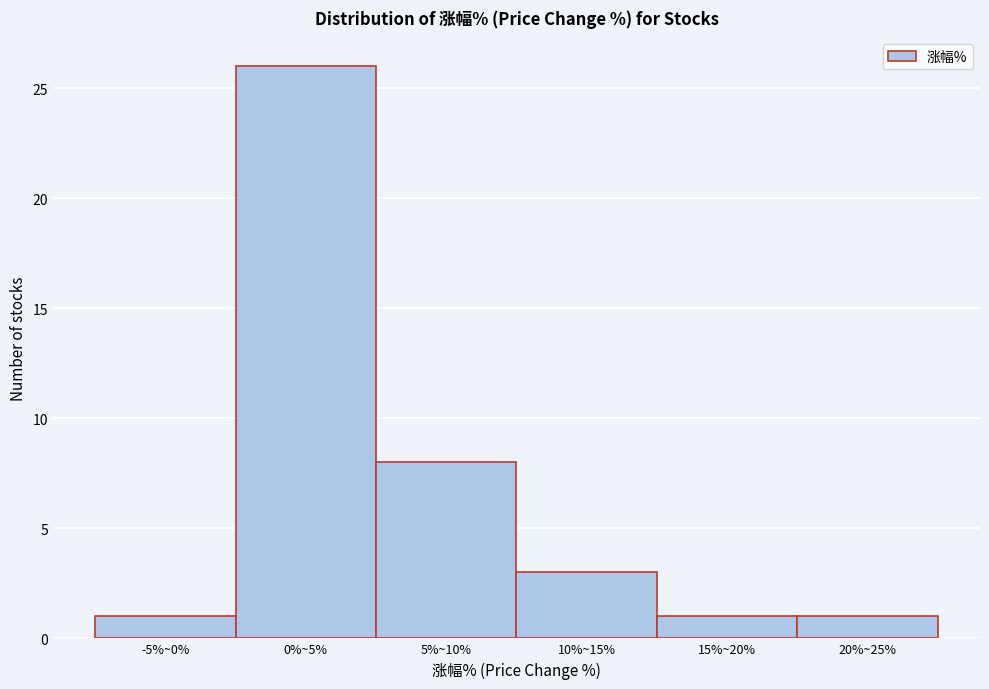

Reading left to right, what are all the values shown in this chart?

1	26	8	3	1	1